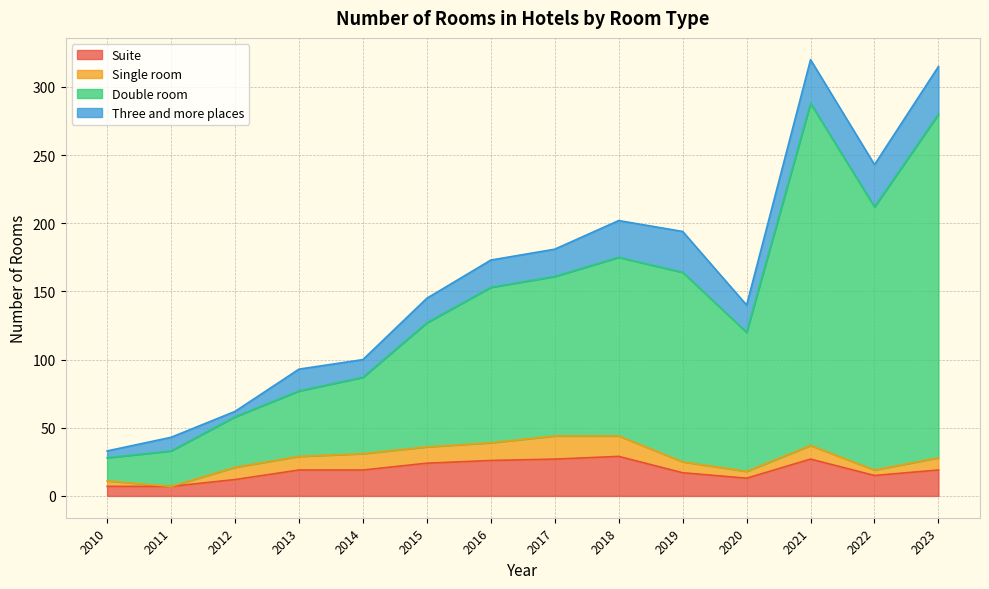

What is the difference between the Suite values at 2019 and 2013?

2